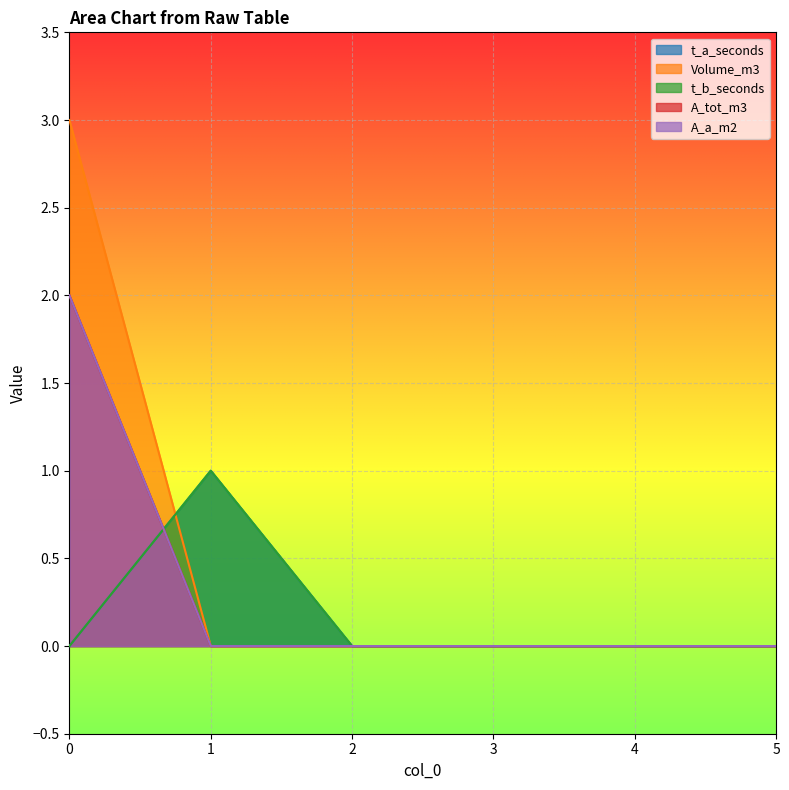

True or false: t_b_seconds has more than 0 interior local peaks.

True